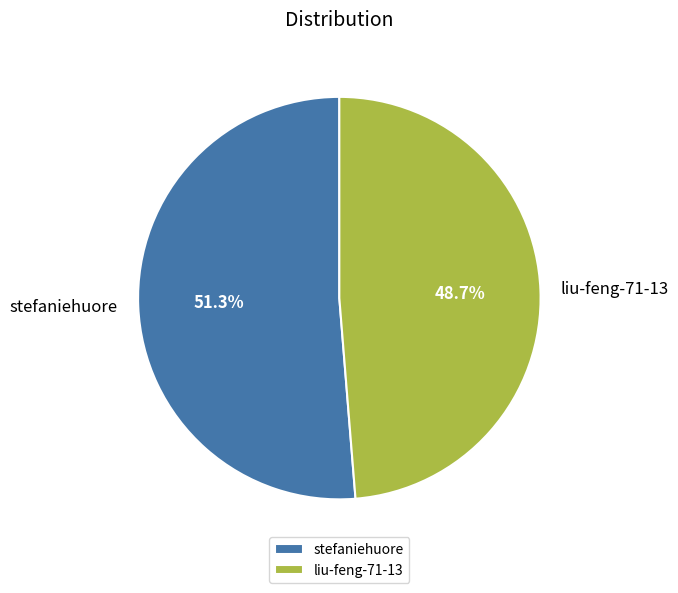

How many slices are in this pie chart?

2